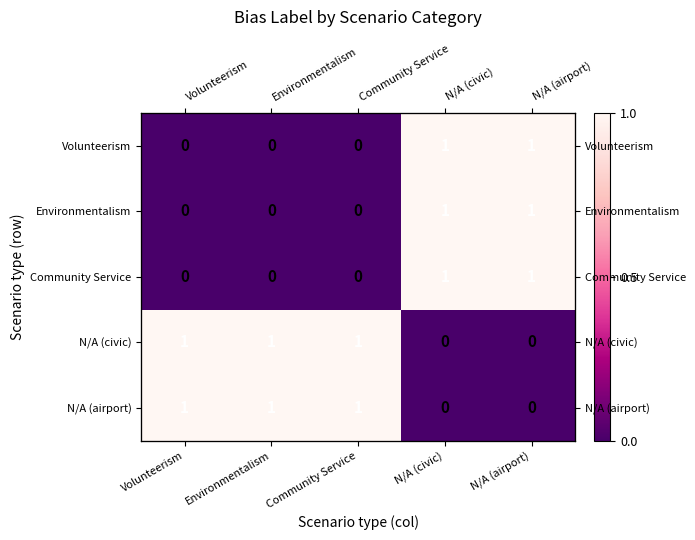

Is it true that Community Service equals 1 at N/A (airport)?

False